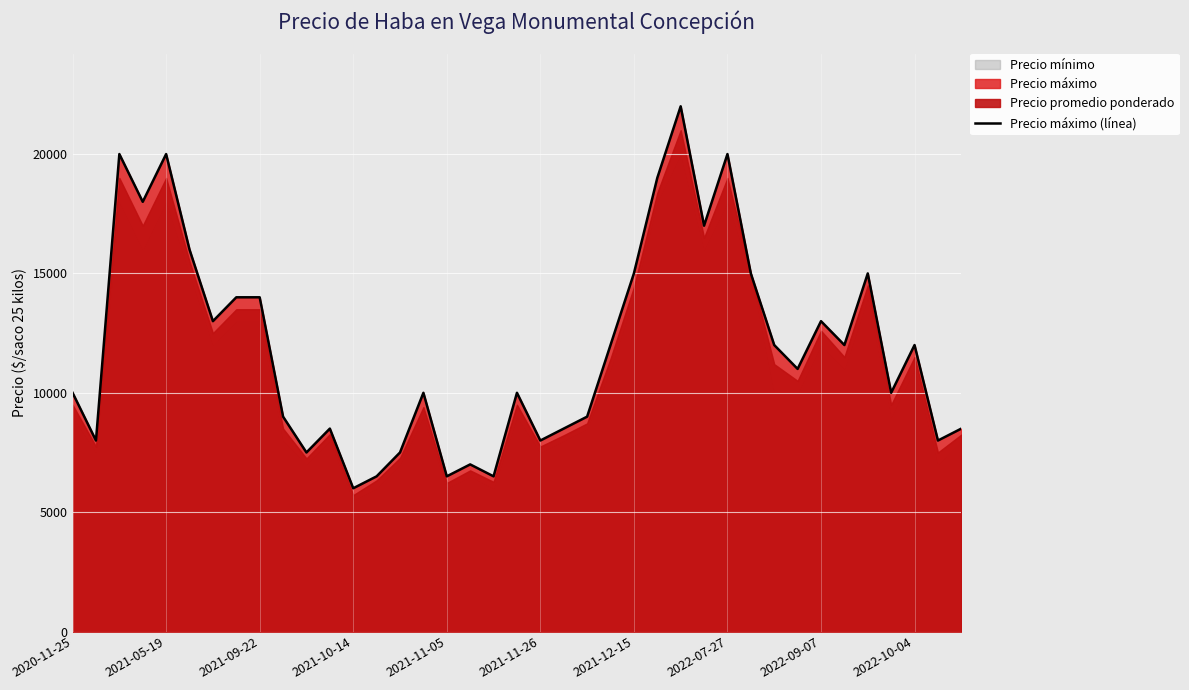

How many interior local peaks (higher than both neighbors) does the data have?

11